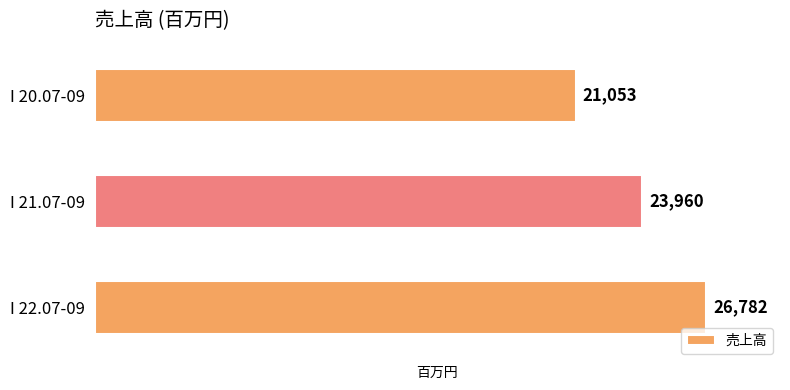

True or false: the data shows 15657 at I 22.07-09.

False